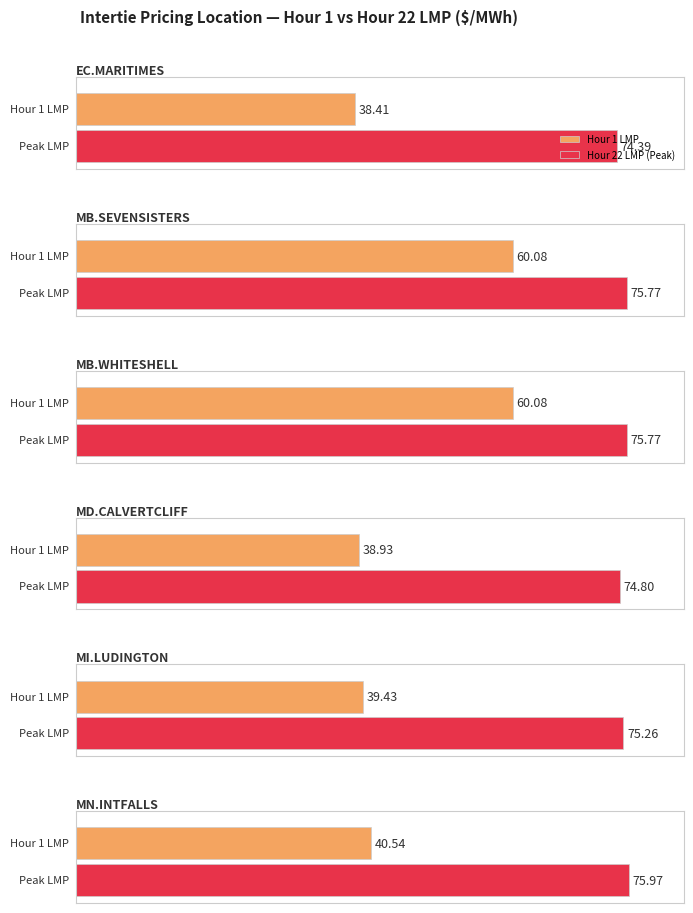

The value of Energy Loss Price at Hour 2 is 0.4. True or false?

False